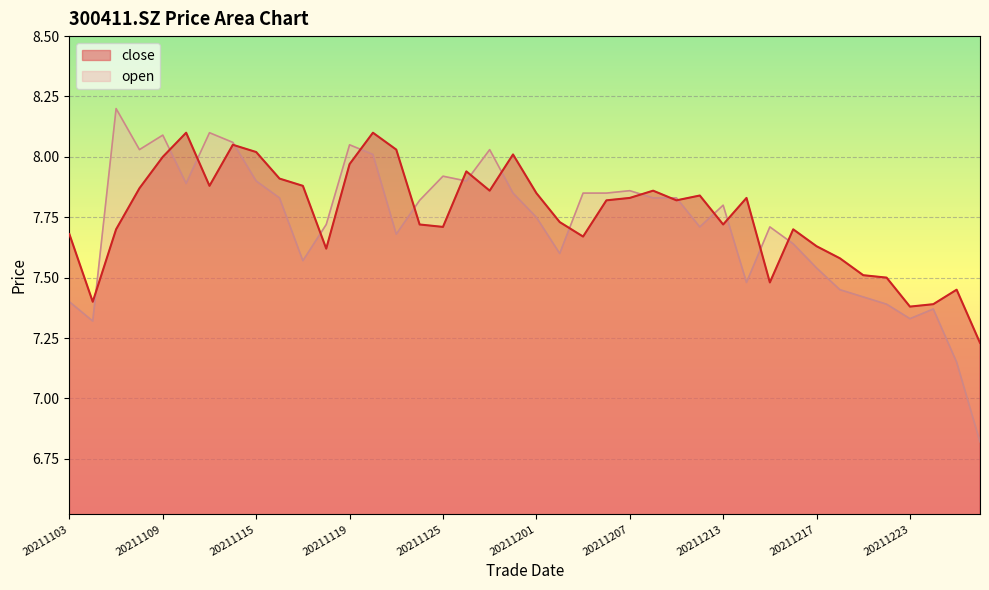

Is it true that close equals 8.1 at 20211112?

True